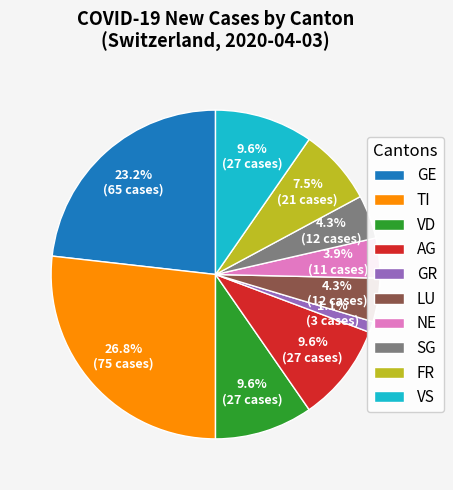

How much of the chart is everything except AG?

90.4%